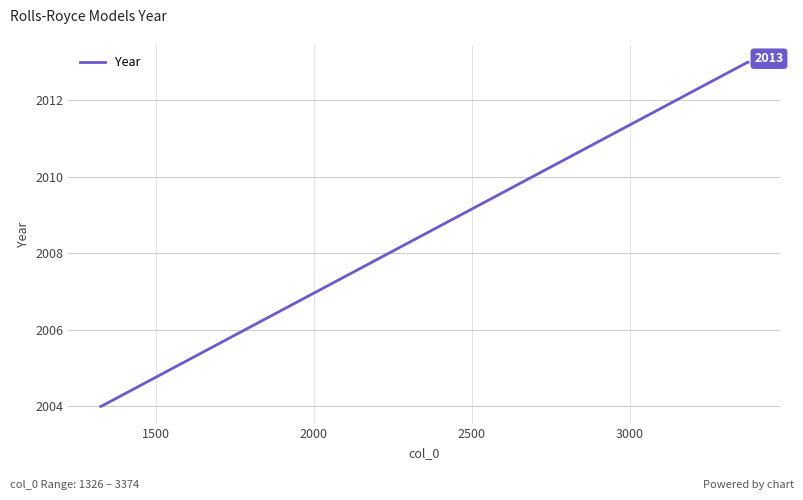

Reading left to right, what are all the values shown in this chart?

2004	2004	2013	2013